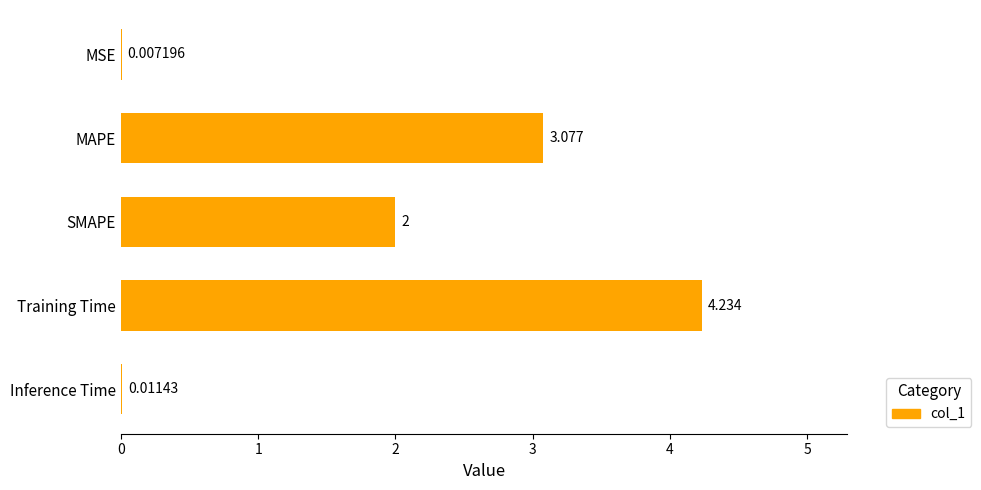

Which has a higher value, Training Time or MSE?

Training Time